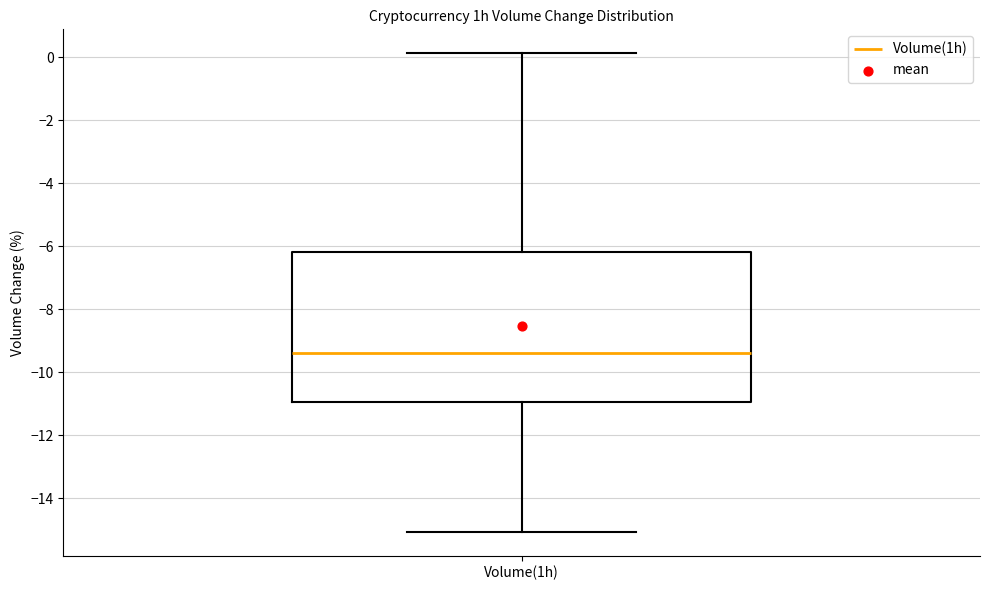

Transcribe this box plot: give where the median line is, the range the box spans, and where the two whiskers end, as read against the y-axis. The values are not printed on the chart, so give them approximately, as read against the axis.

median -9.4, box -11.0 to -6.2, whiskers -15.0 to 0.2